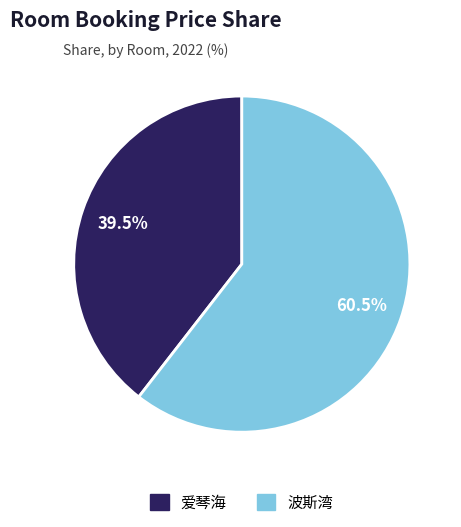

How many slices are in this pie chart?

2